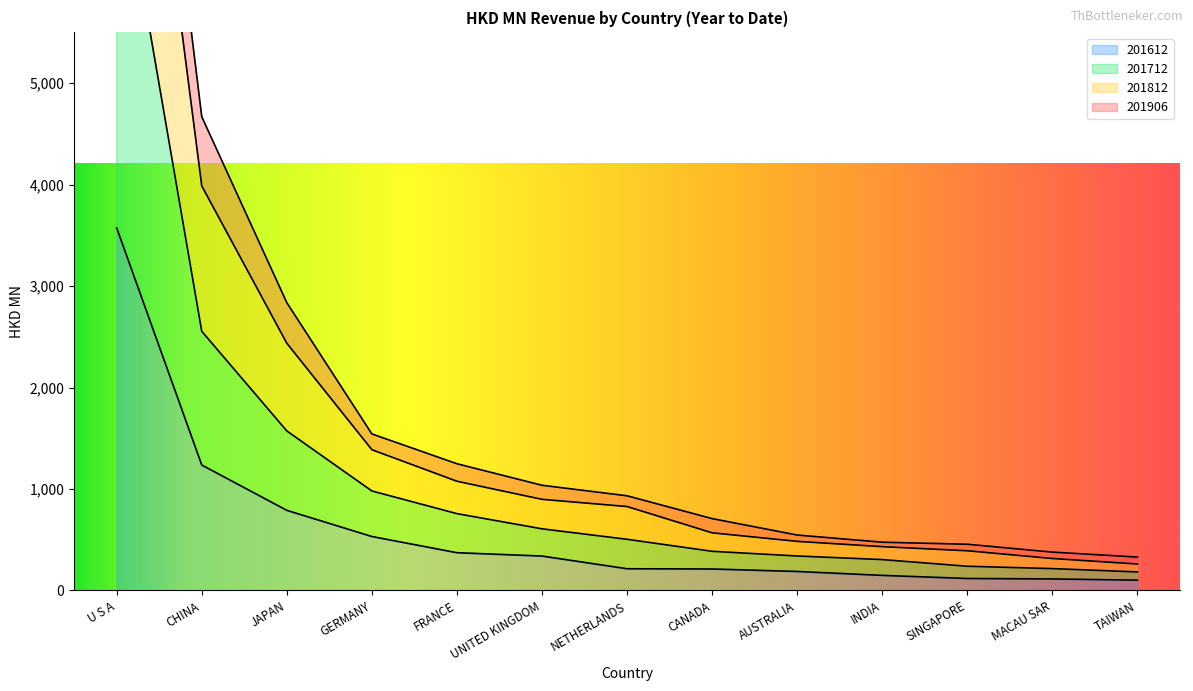

List the labels in order of 201612 value, smallest first.

TAIWAN, MACAU SAR, SINGAPORE, INDIA, AUSTRALIA, CANADA, NETHERLANDS, UNITED KINGDOM, FRANCE, GERMANY, JAPAN, CHINA, U S A